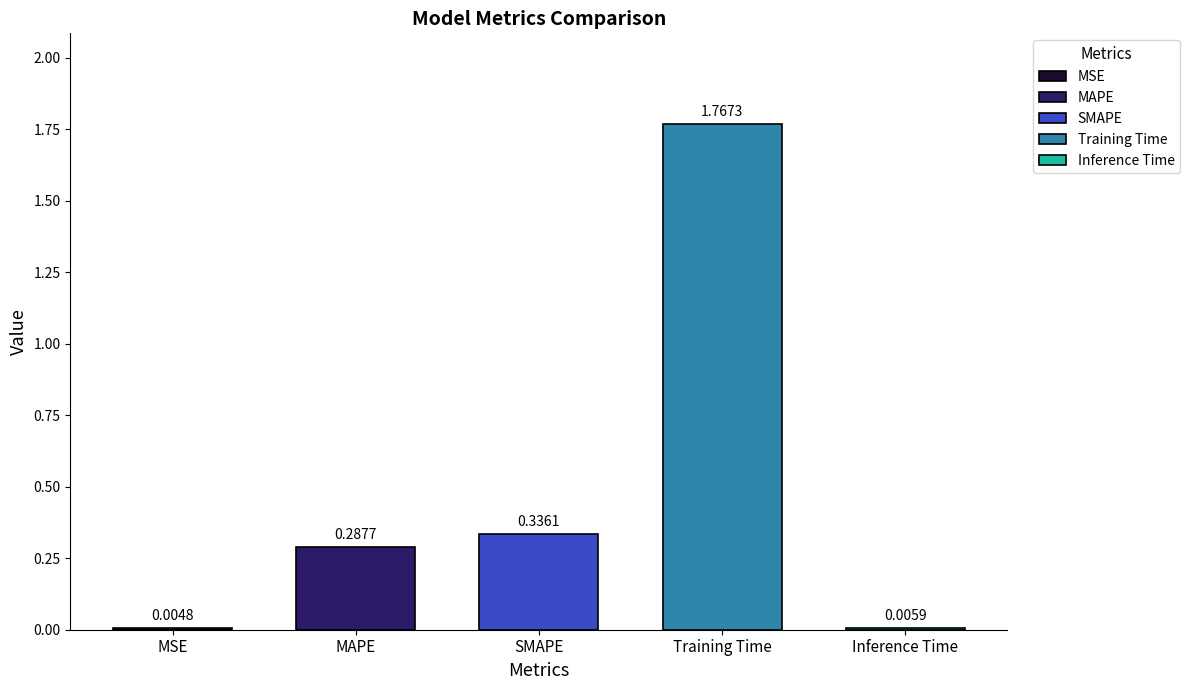

What is the sum of the values at Training Time and MAPE?

2.1